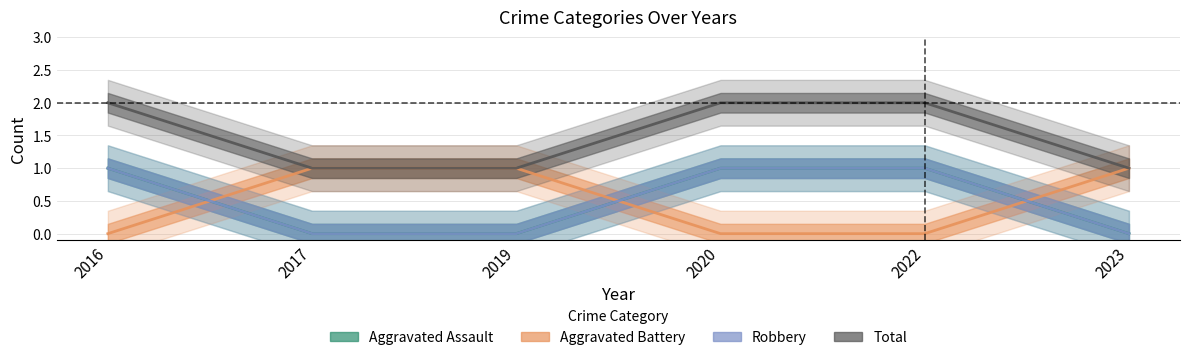

True or false: Total and Robbery cross at least once.

False